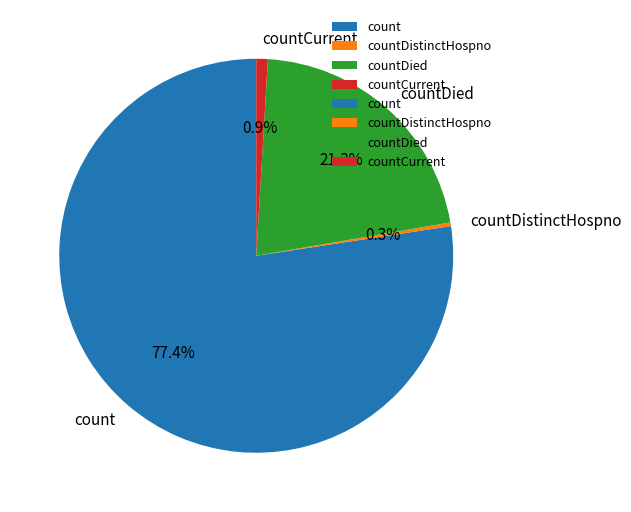

Rank the categories by value from lowest to highest.

countDistinctHospno, countCurrent, countDied, count